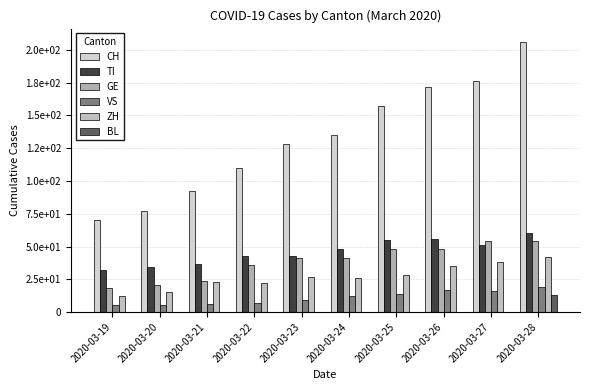

At which label is CH closest to 138?

2020-03-24